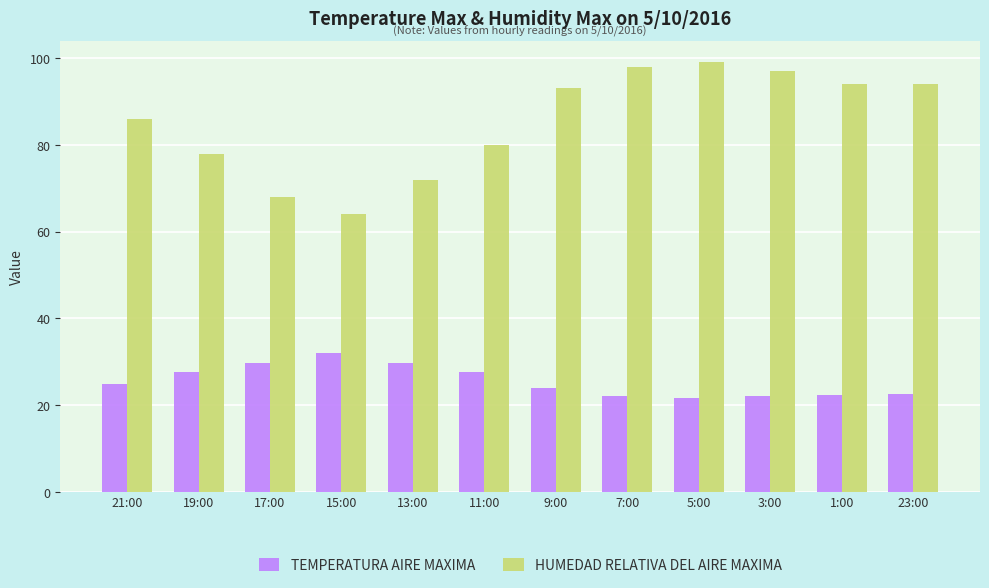

What is the maximum value shown in the chart?

99.0